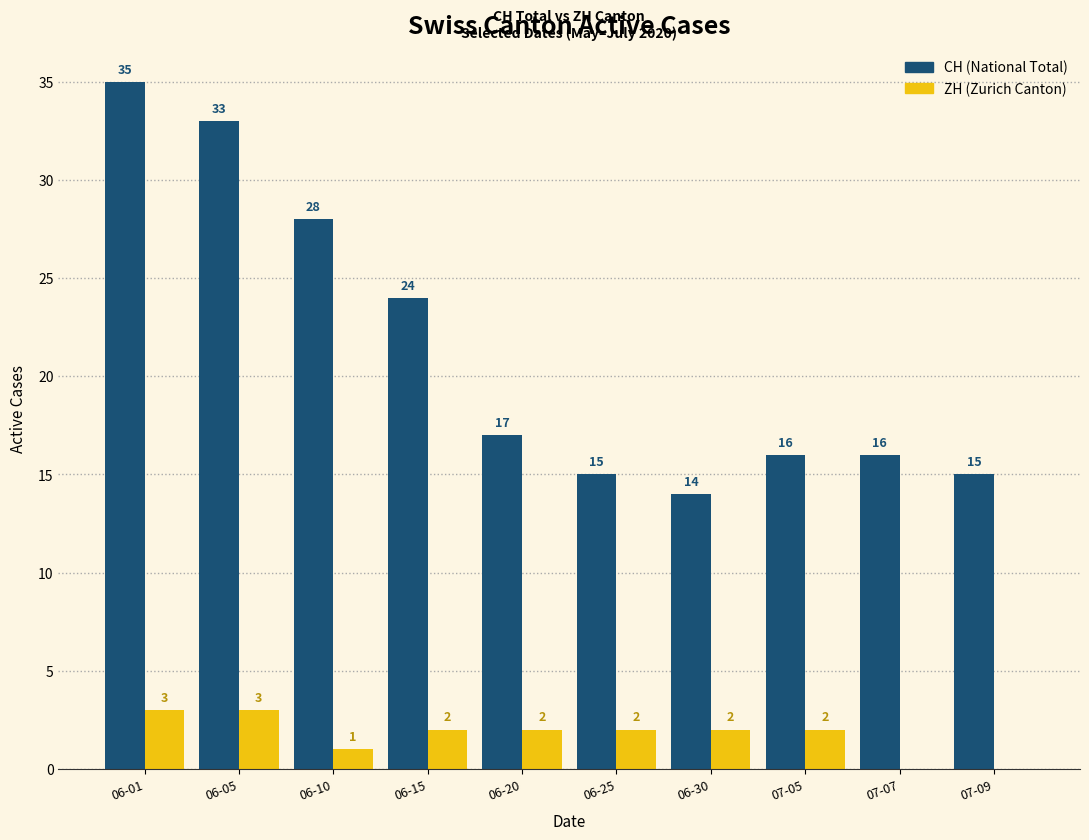

What is the total value across all series at 06-20?

19